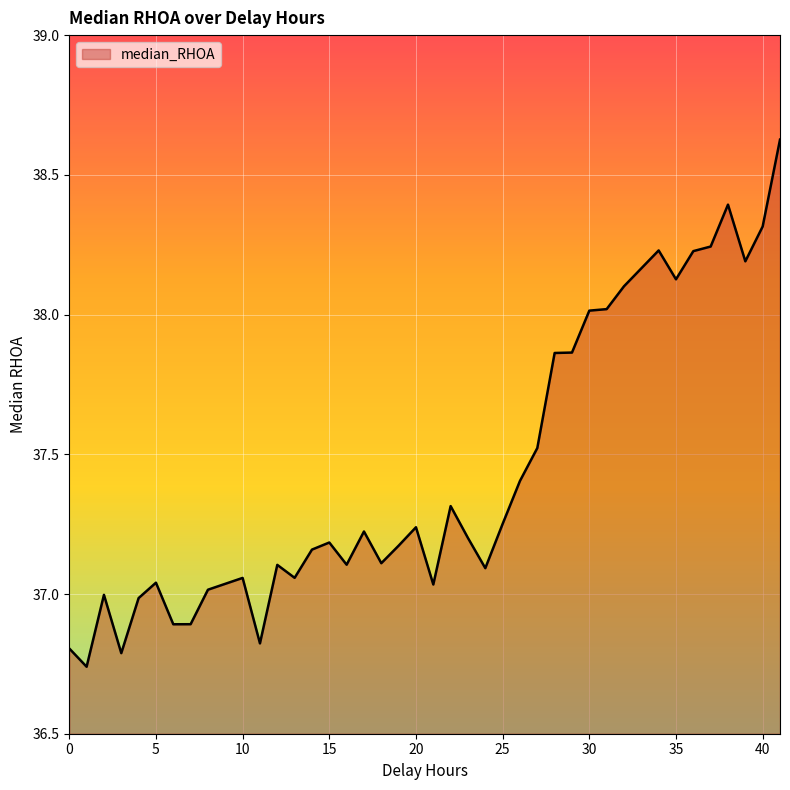

What is the difference between the maximum and minimum values?

1.9